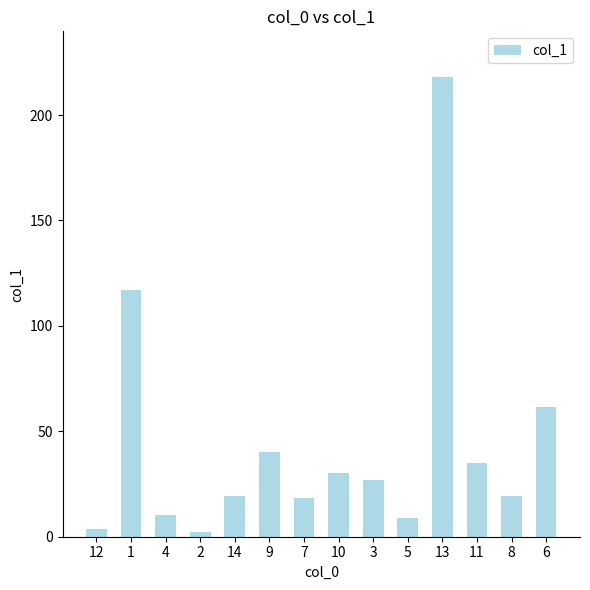

What is the change in value from 4 to 13?

+207.7